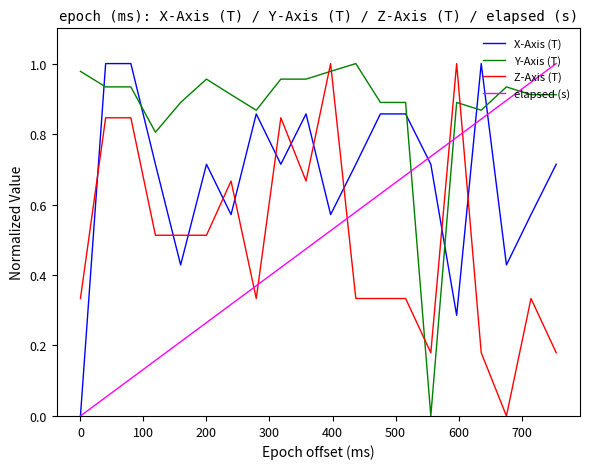

Which series has the largest total across all categories?

Y-Axis (T)